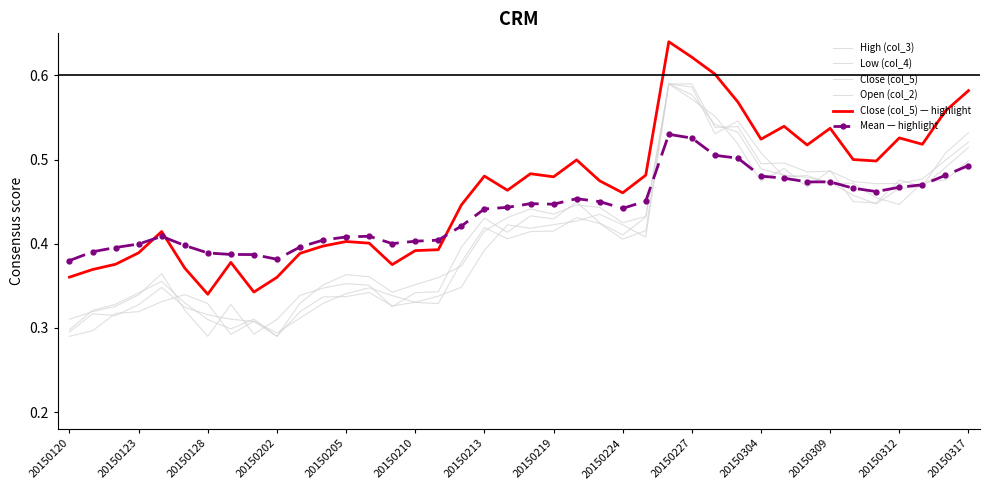

At which category is the sum across all series the highest?

26